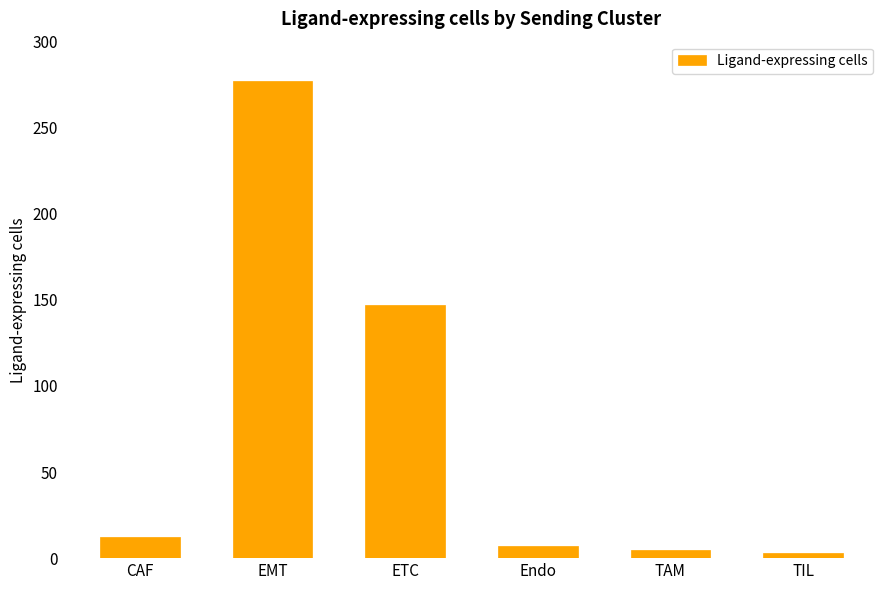

True or false: the data shows 12 at CAF.

True